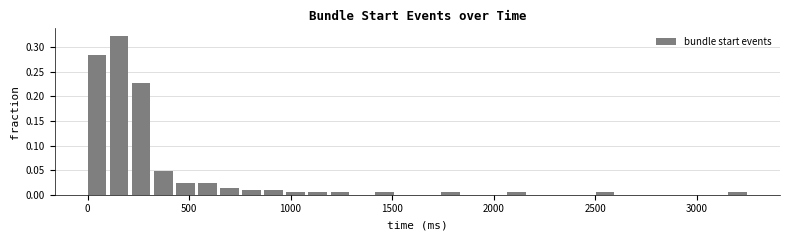

Read against the x-axis, roughly where is the centre of the tallest bar?

150